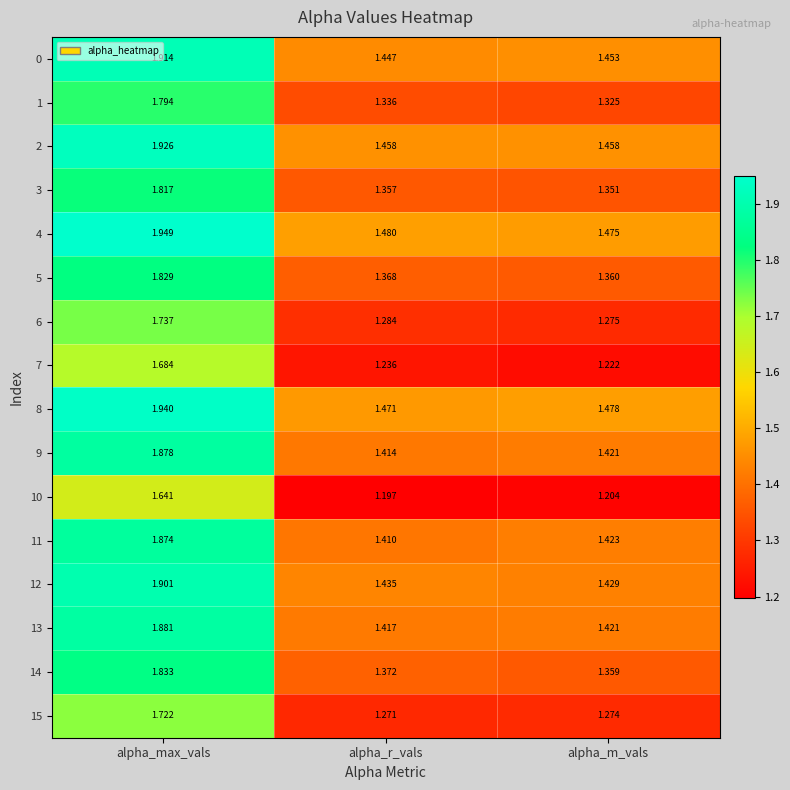

Which category has the highest value in the 7 series?

alpha_max_vals